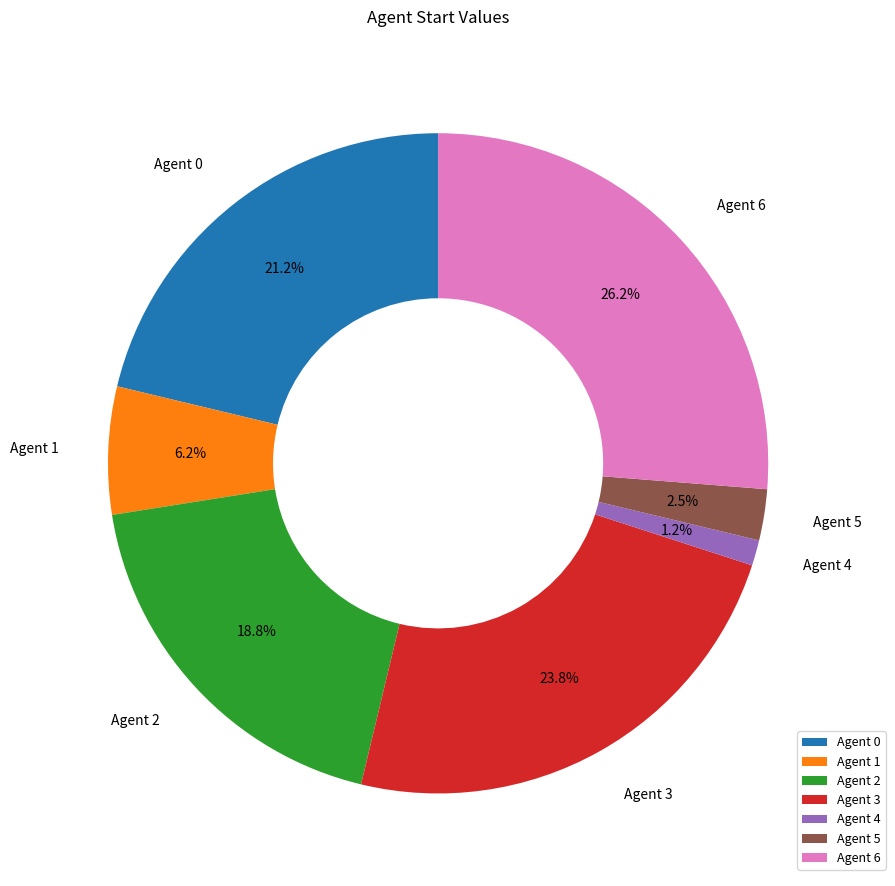

How many segments does this pie chart have?

7